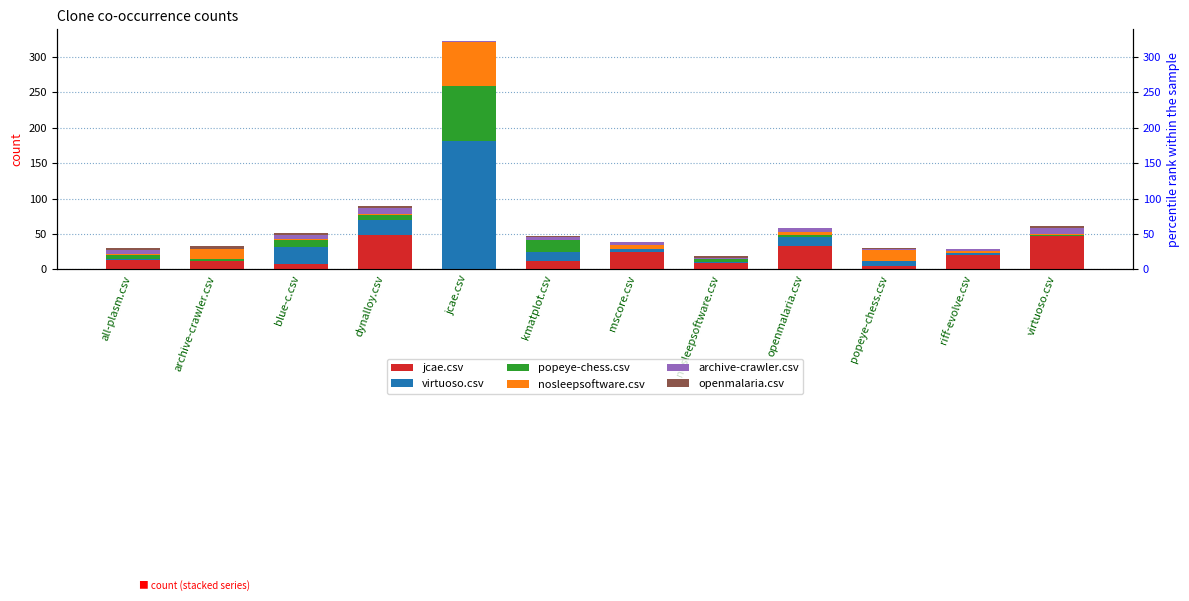

Reading left to right, what are all the values shown in this chart?

jcae.csv: all-plasm.csv=13	archive-crawler.csv=11	blue-c.csv=8	dynalloy.csv=48	jcae.csv=0	kmatplot.csv=12	mscore.csv=24	nosleepsoftware.csv=9	openmalaria.csv=33	popeye-chess.csv=5	riff-evolve.csv=20	virtuoso.csv=47
virtuoso.csv: all-plasm.csv=1	archive-crawler.csv=1	blue-c.csv=23	dynalloy.csv=22	jcae.csv=181	kmatplot.csv=13	mscore.csv=4	nosleepsoftware.csv=1	openmalaria.csv=13	popeye-chess.csv=7	riff-evolve.csv=3	virtuoso.csv=0
popeye-chess.csv: all-plasm.csv=6	archive-crawler.csv=2	blue-c.csv=11	dynalloy.csv=7	jcae.csv=78	kmatplot.csv=16	mscore.csv=0	nosleepsoftware.csv=5	openmalaria.csv=2	popeye-chess.csv=0	riff-evolve.csv=0	virtuoso.csv=2
nosleepsoftware.csv: all-plasm.csv=1	archive-crawler.csv=15	blue-c.csv=1	dynalloy.csv=1	jcae.csv=62	kmatplot.csv=1	mscore.csv=7	nosleepsoftware.csv=0	openmalaria.csv=5	popeye-chess.csv=15	riff-evolve.csv=3	virtuoso.csv=1
archive-crawler.csv: all-plasm.csv=6	archive-crawler.csv=0	blue-c.csv=5	dynalloy.csv=8	jcae.csv=1	kmatplot.csv=3	mscore.csv=3	nosleepsoftware.csv=1	openmalaria.csv=5	popeye-chess.csv=2	riff-evolve.csv=3	virtuoso.csv=8
openmalaria.csv: all-plasm.csv=3	archive-crawler.csv=4	blue-c.csv=3	dynalloy.csv=3	jcae.csv=1	kmatplot.csv=2	mscore.csv=0	nosleepsoftware.csv=3	openmalaria.csv=0	popeye-chess.csv=1	riff-evolve.csv=0	virtuoso.csv=3